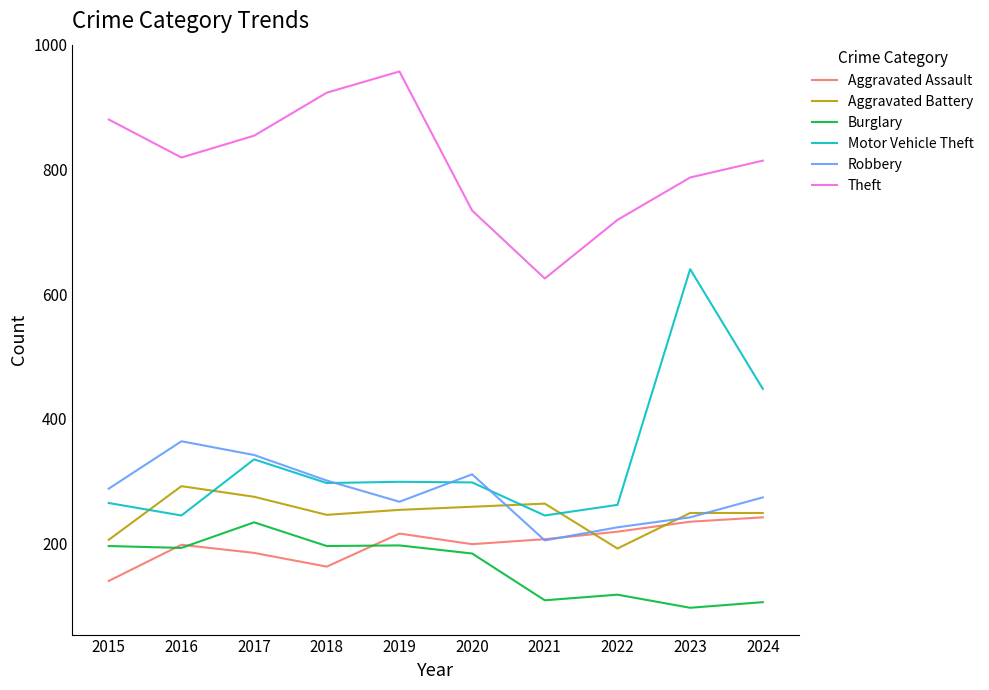

Which series has the largest range (max minus min)?

Motor Vehicle Theft